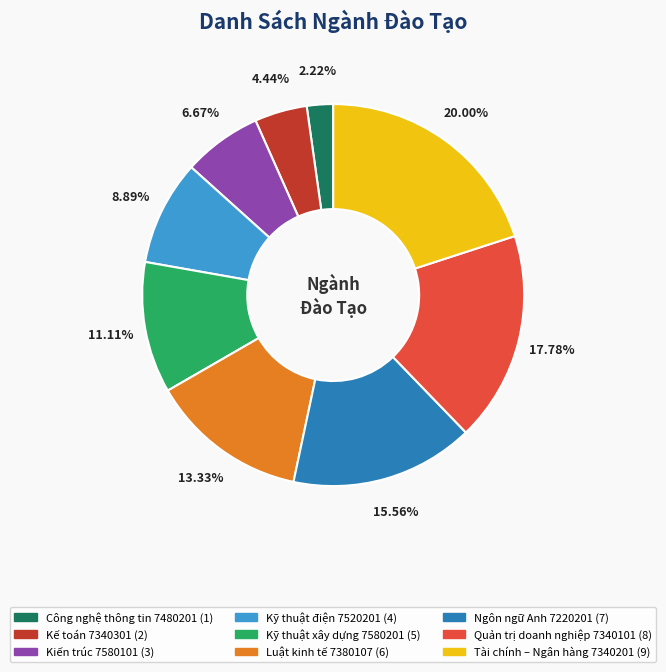

How many segments does this pie chart have?

9